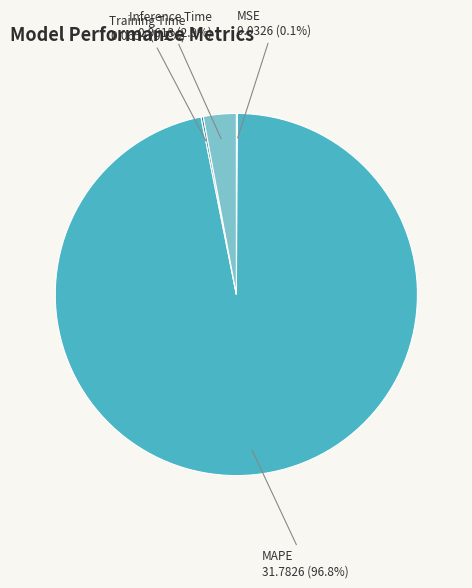

To the nearest percent, what portion does MAPE represent?

97%